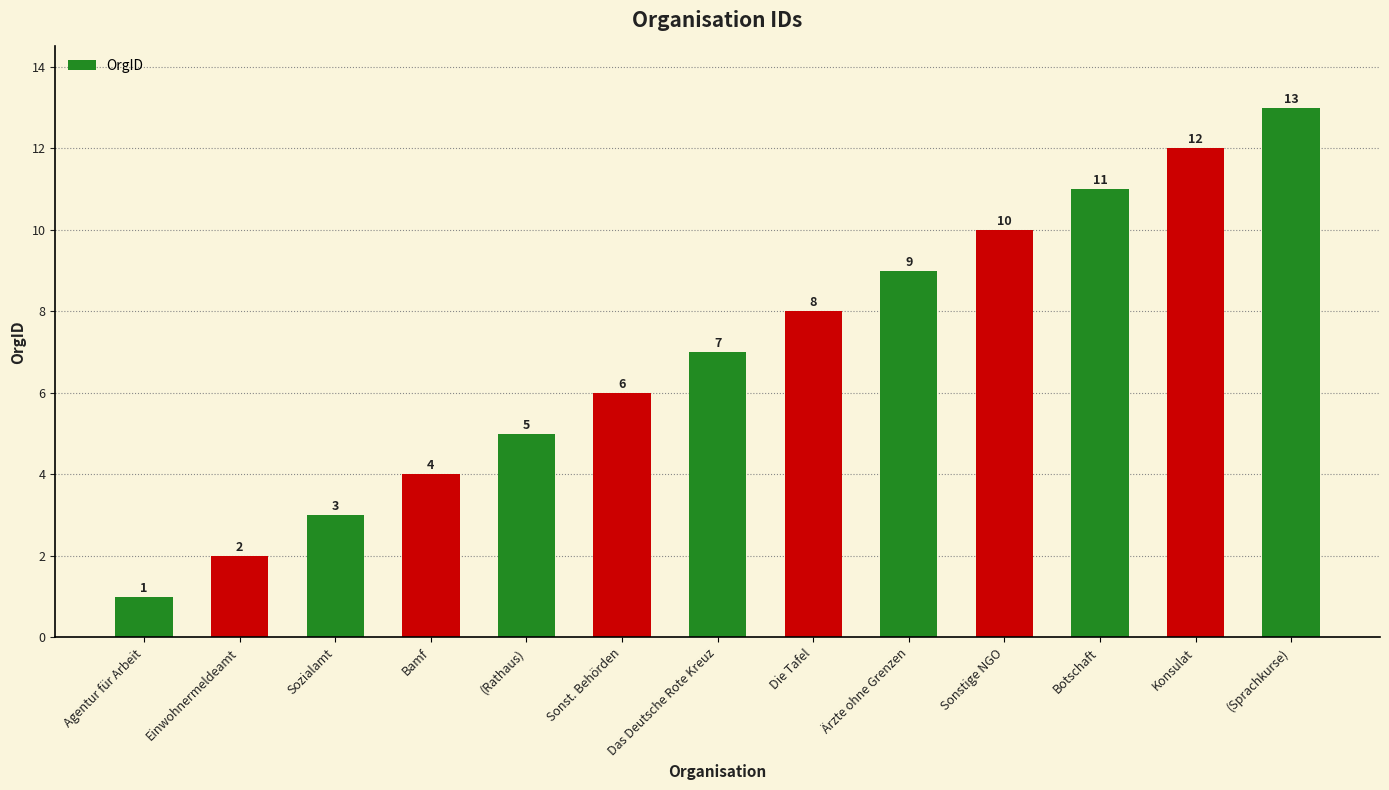

What is the label of the 12th bar from the right?

Einwohnermeldeamt